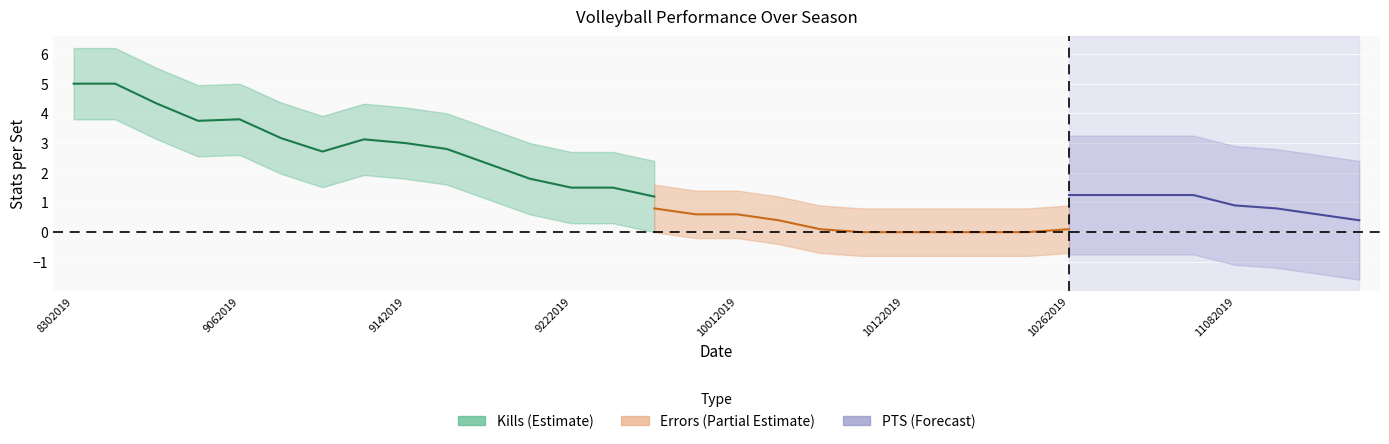

What is the spread (max minus min) of values at 9142019?

3.2